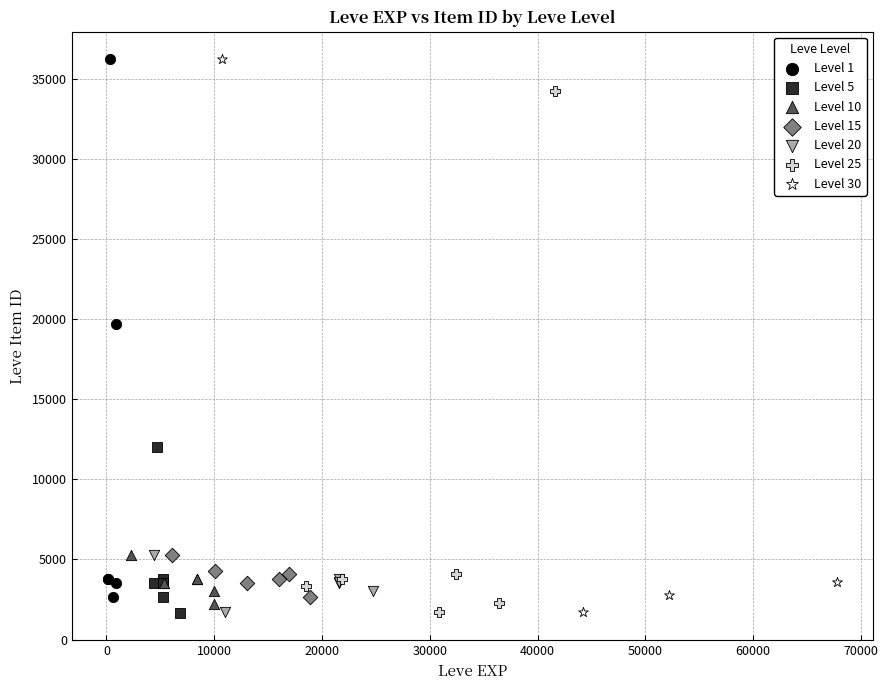

Which series has the widest spread of Y values?

Level 30